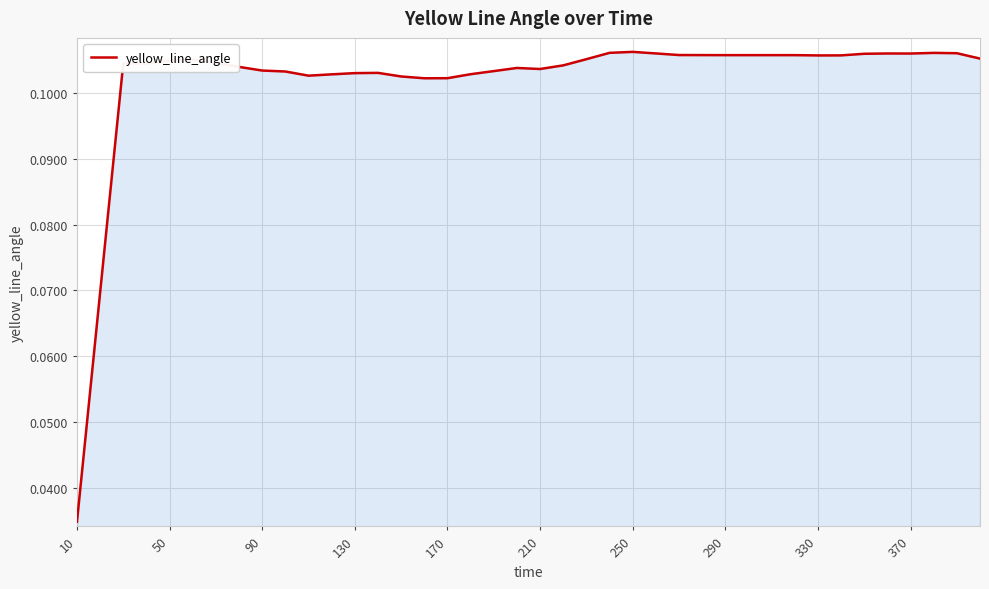

Does the chart display data point markers on the line(s)?

No